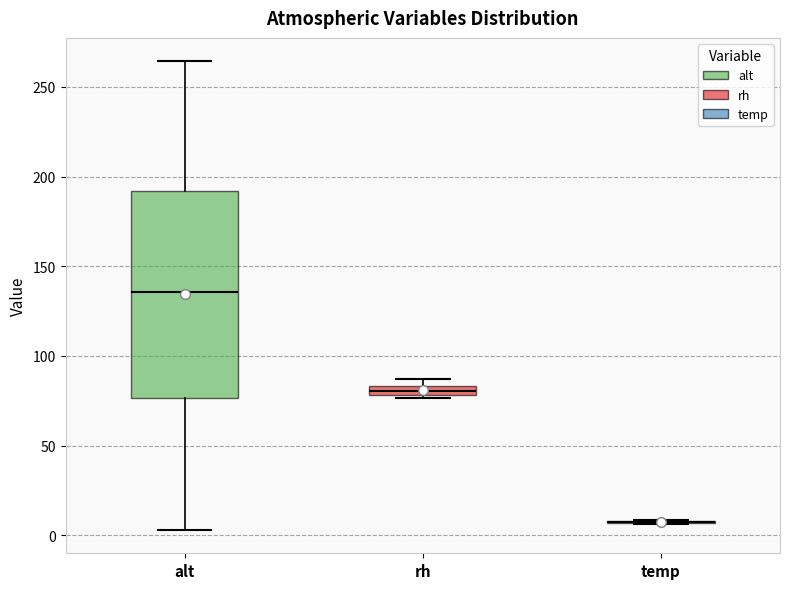

Comparing the boxes themselves (not the whiskers), which one is the tallest?

alt